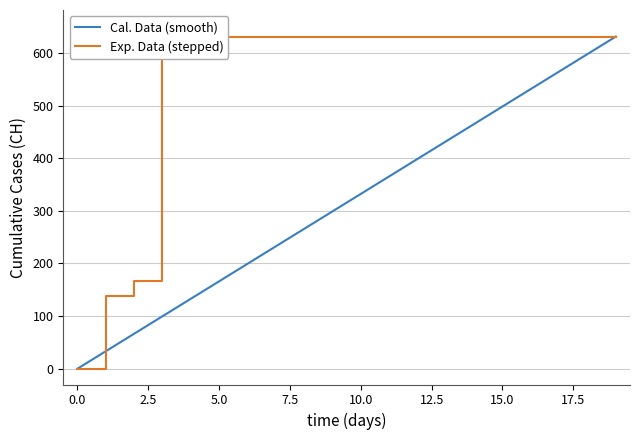

What is the maximum value for Cal. Data (smooth)?

631.0